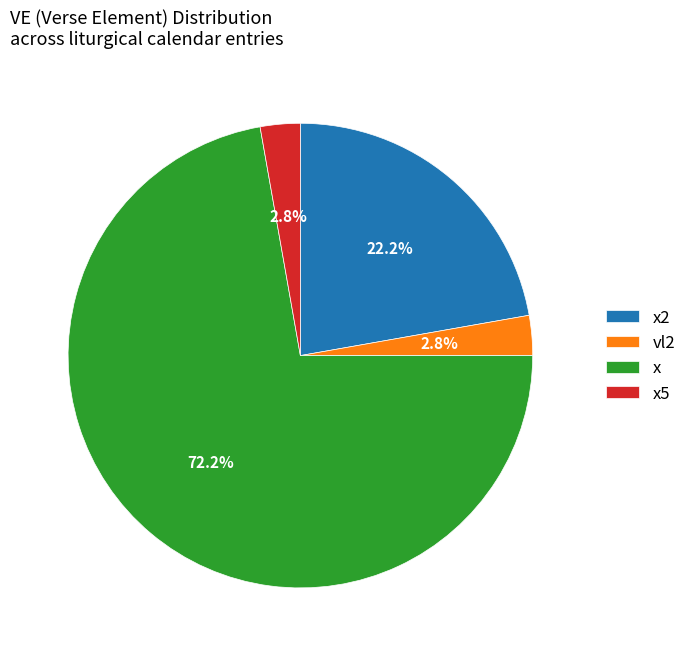

To the nearest percent, what portion does vl2 represent?

3%